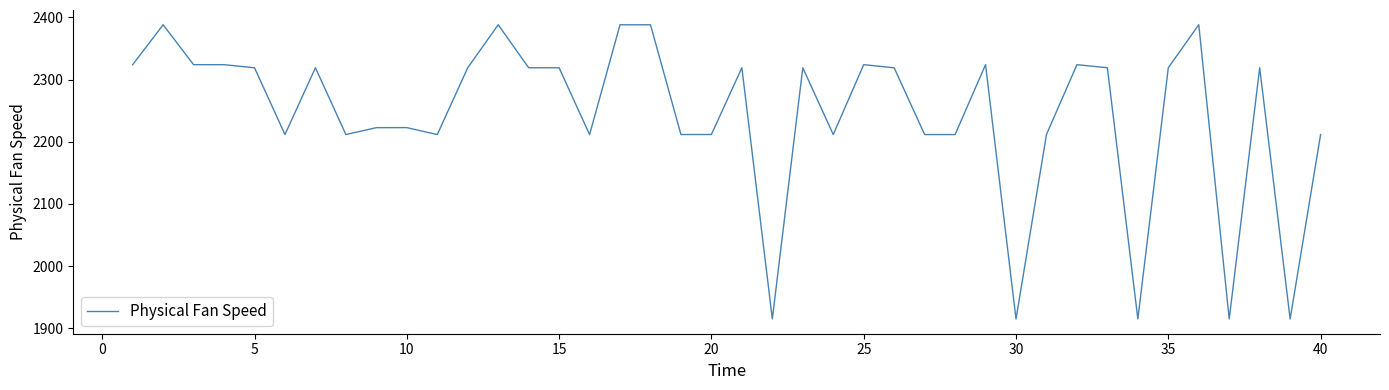

What is the minimum value shown in the chart?

1915.1